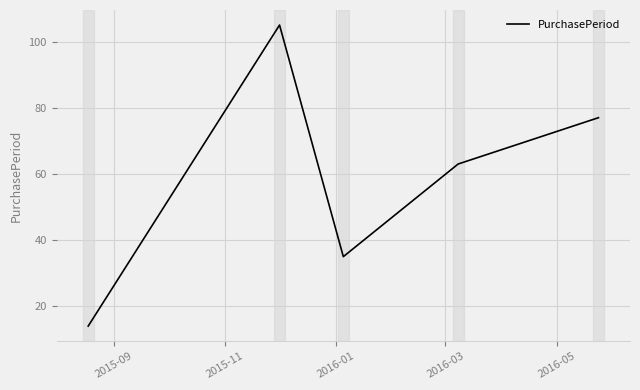

What is the difference between the maximum and minimum values?

91